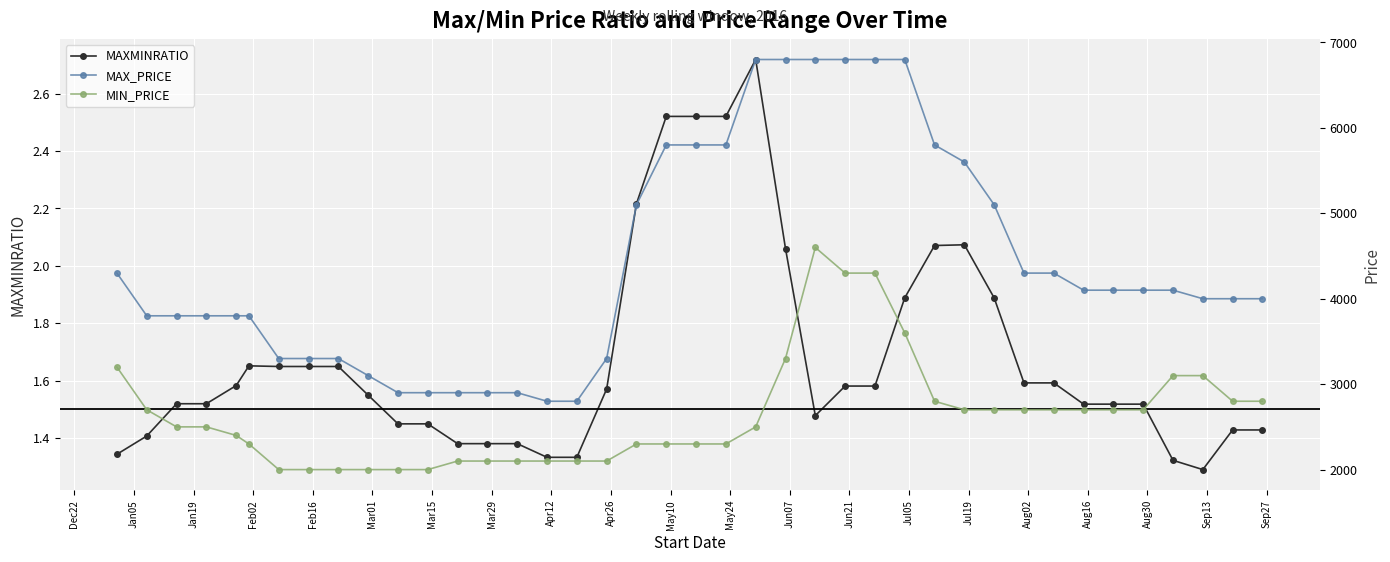

How many data points does each series have?

40